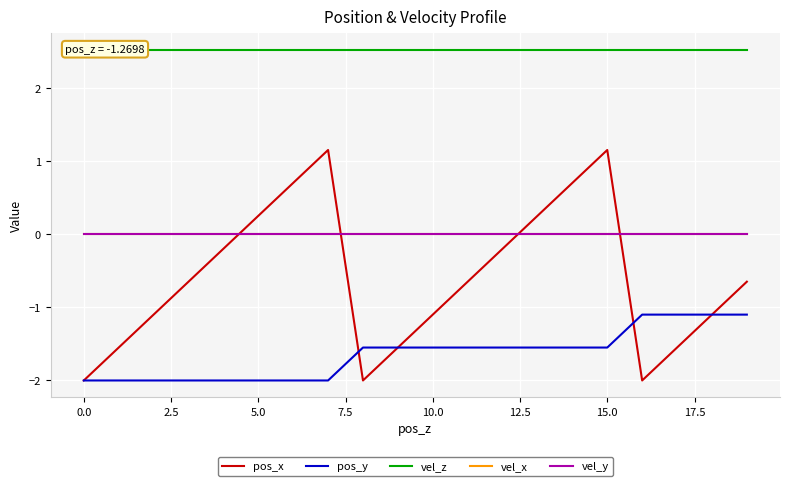

True or false: vel_y and vel_x intersect in this chart.

False